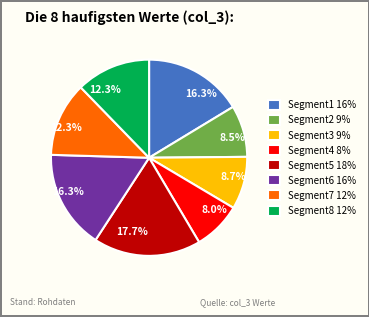

How much of the chart is everything except Segment2 9%?

91.5%